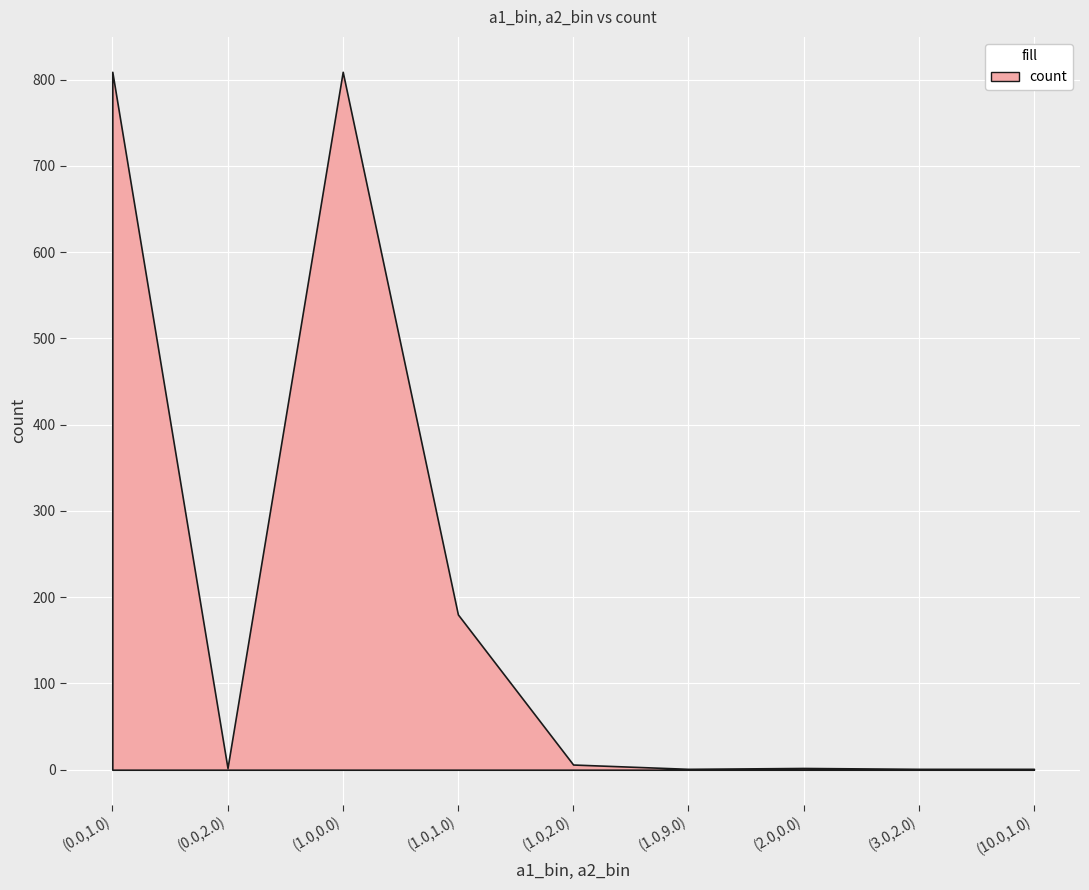

What is the label of the 7th point from the left?

(2.0,0.0)